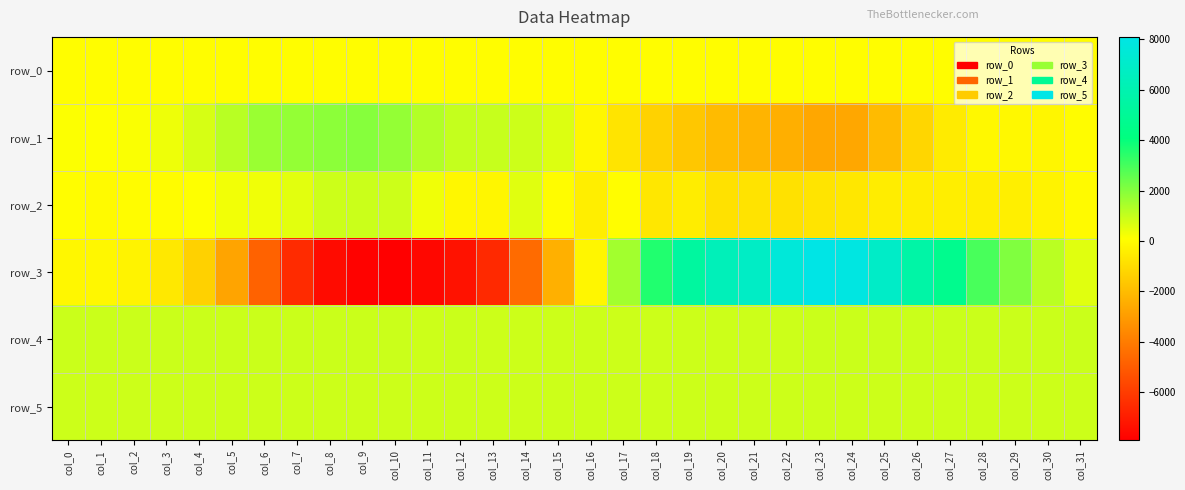

Is the value of row_2 at col_13 greater than the value of row_5 at col_20?

No